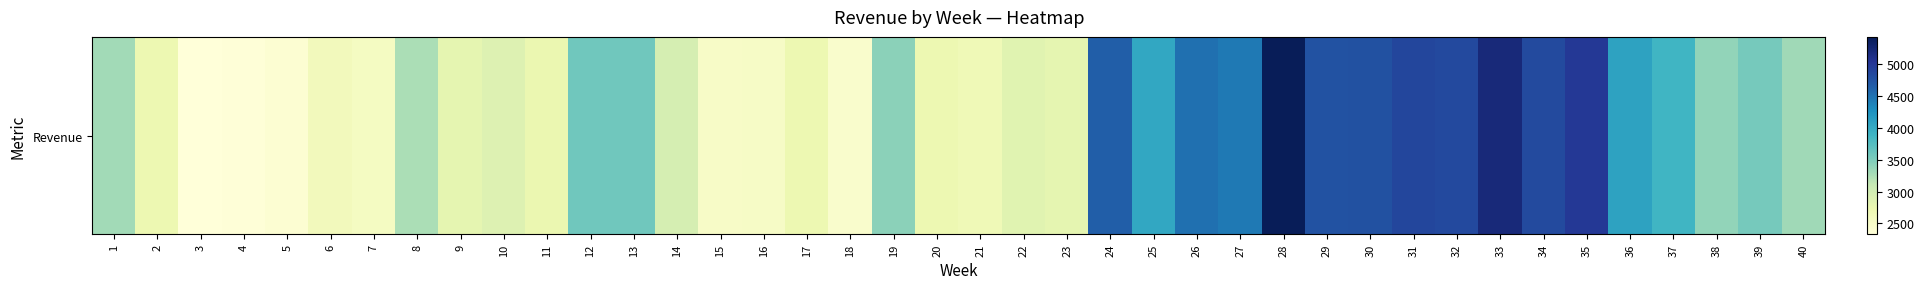

Reading left to right, list all the values displayed in this chart.

3303.0	2706.3	2330.4	2351.6	2398.5	2611.7	2557.3	3251.0	2802.0	2881.3	2735.0	3580.6	3581.5	2963.0	2510.8	2523.3	2708.6	2459.0	3429.3	2707.2	2658.9	2848.5	2801.6	4645.7	4034.1	4510.3	4436.9	5428.0	4758.8	4773.6	4866.5	4846.5	5209.9	4831.2	4999.6	4073.7	3885.2	3395.2	3543.5	3318.8